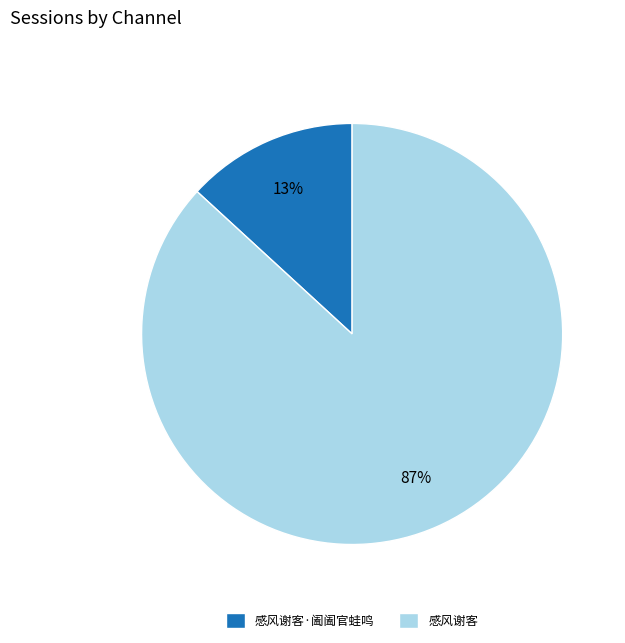

Between 感风谢客 and 感风谢客·阖阖官蛙鸣, which is larger?

感风谢客